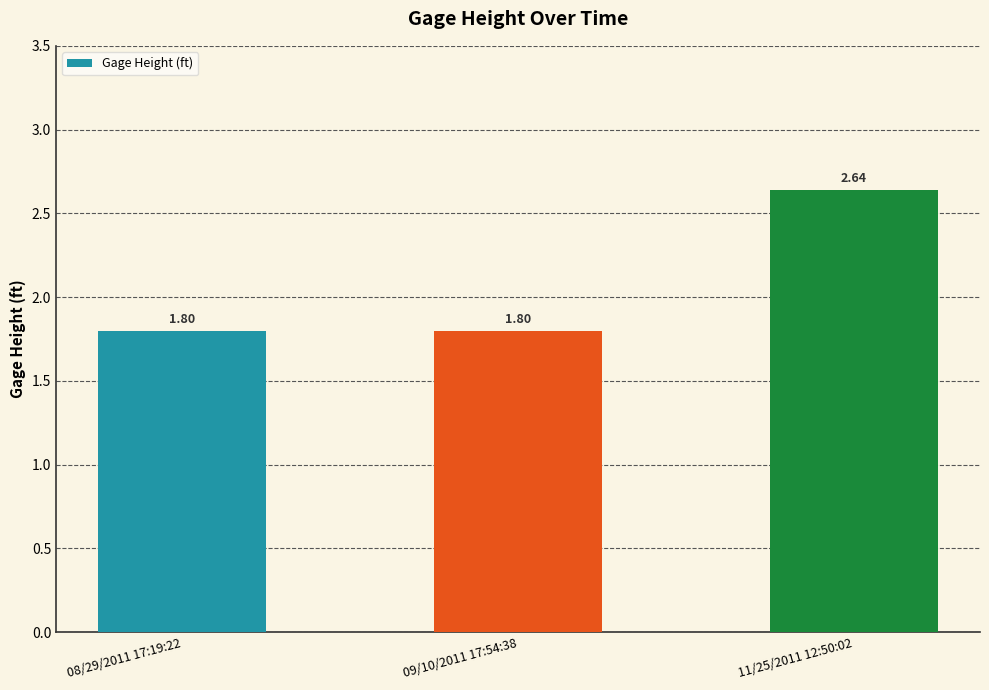

What is the ratio of the value at 11/25/2011 12:50:02 to the value at 08/29/2011 17:19:22?

1.5